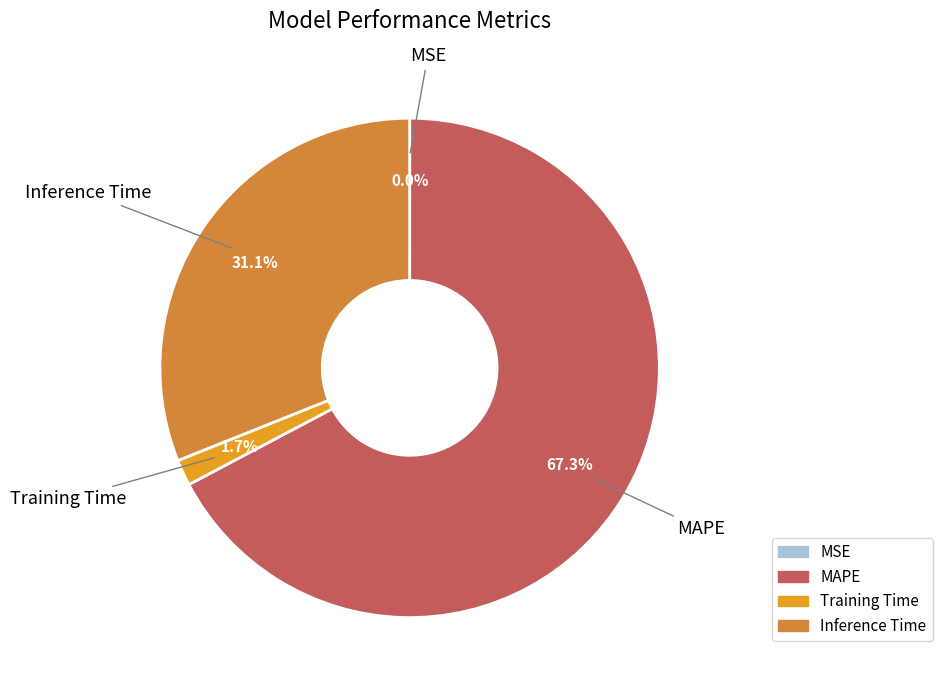

To the nearest percent, what is the difference between the Inference Time and MAPE slice percentages?

36%